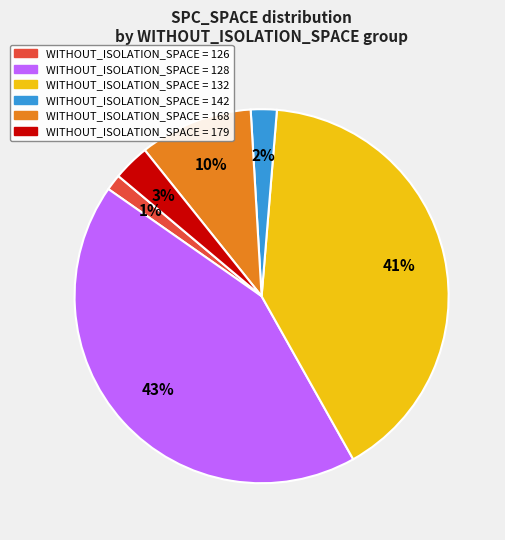

Is there any slice that represents more than half of the pie?

No